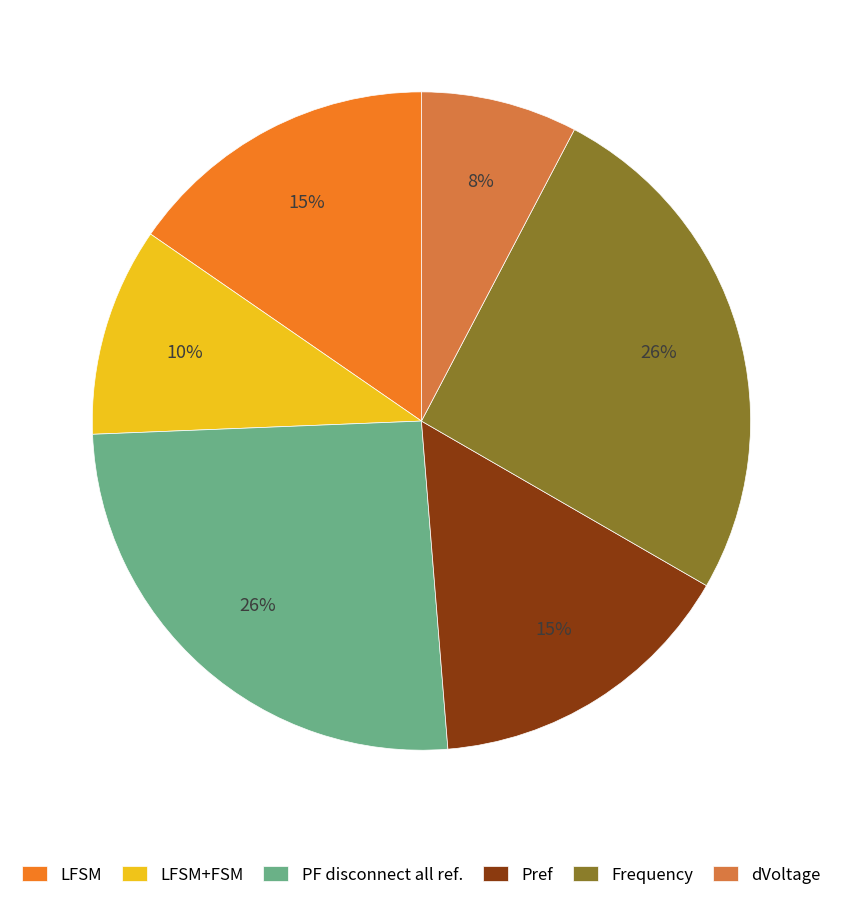

Count the number of slices in the pie.

6